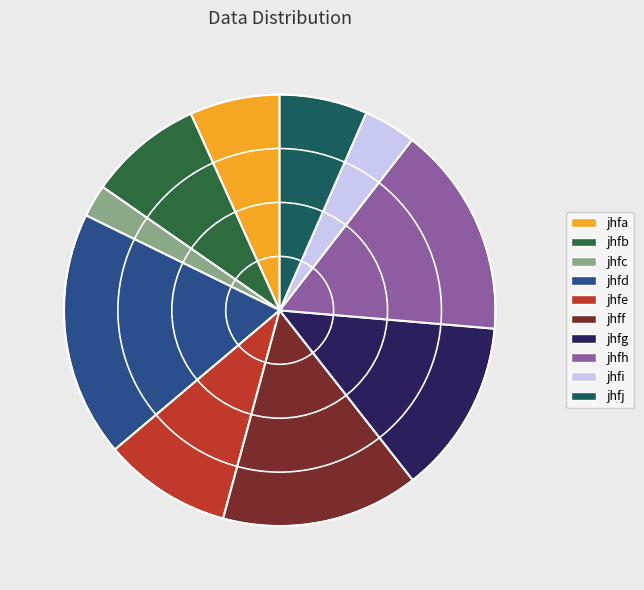

Is it true that jhfa is 7% of the pie?

True